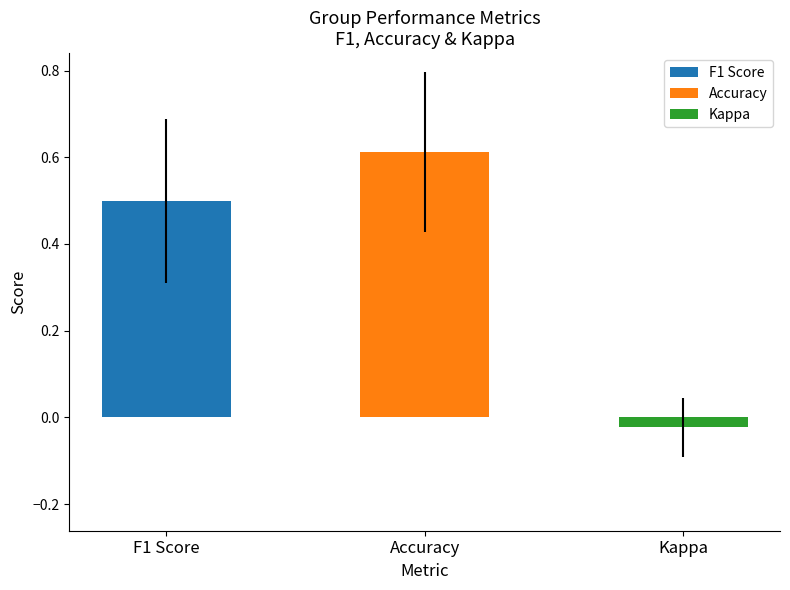

Rank the series by their maximum value, from lowest to highest.

kappa, f1, accuracy